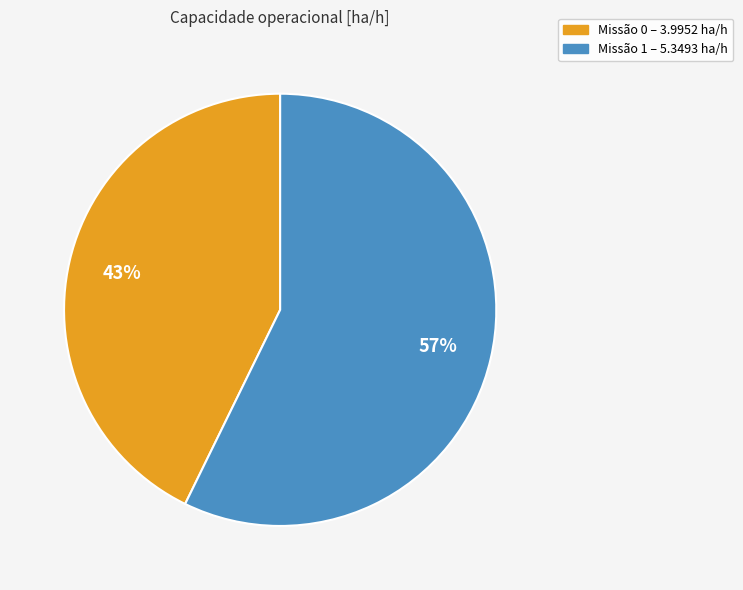

To the nearest percent, what is the difference between the largest and smallest slice percentages?

14%